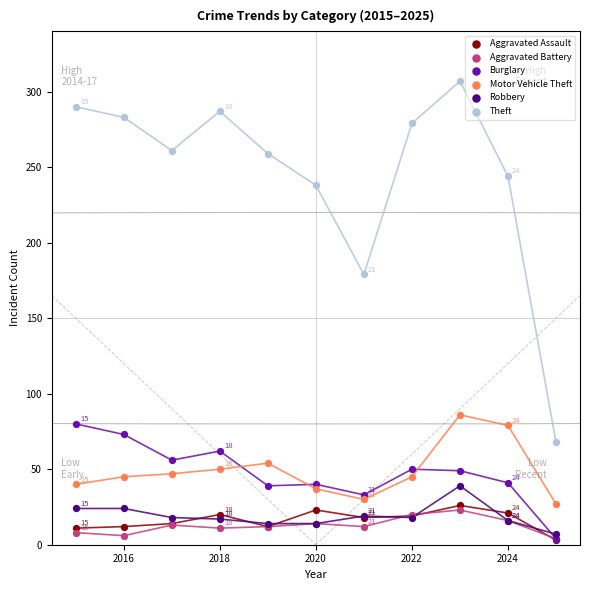

Across all series, what Y value is closest to 155?

179